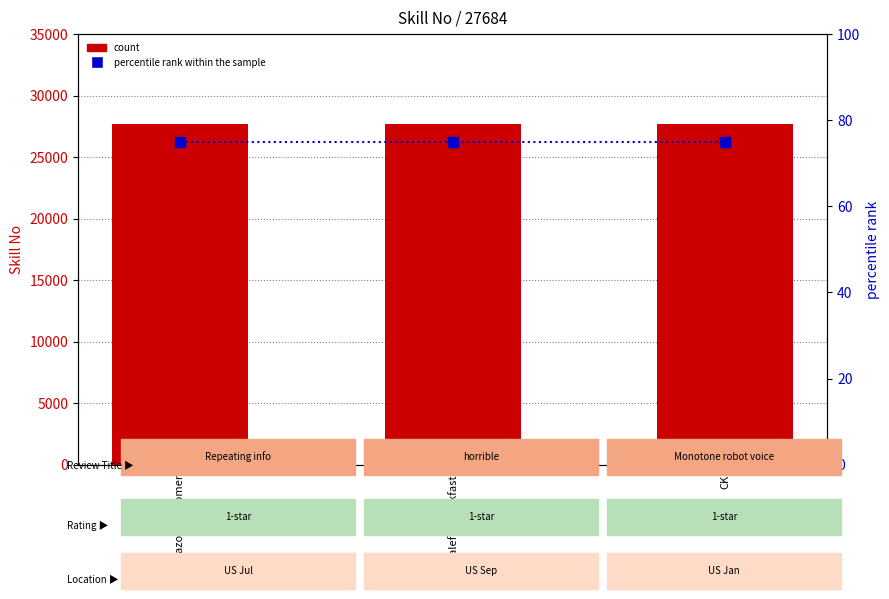

What are all the series names shown in the legend?

count, percentile rank within the sample